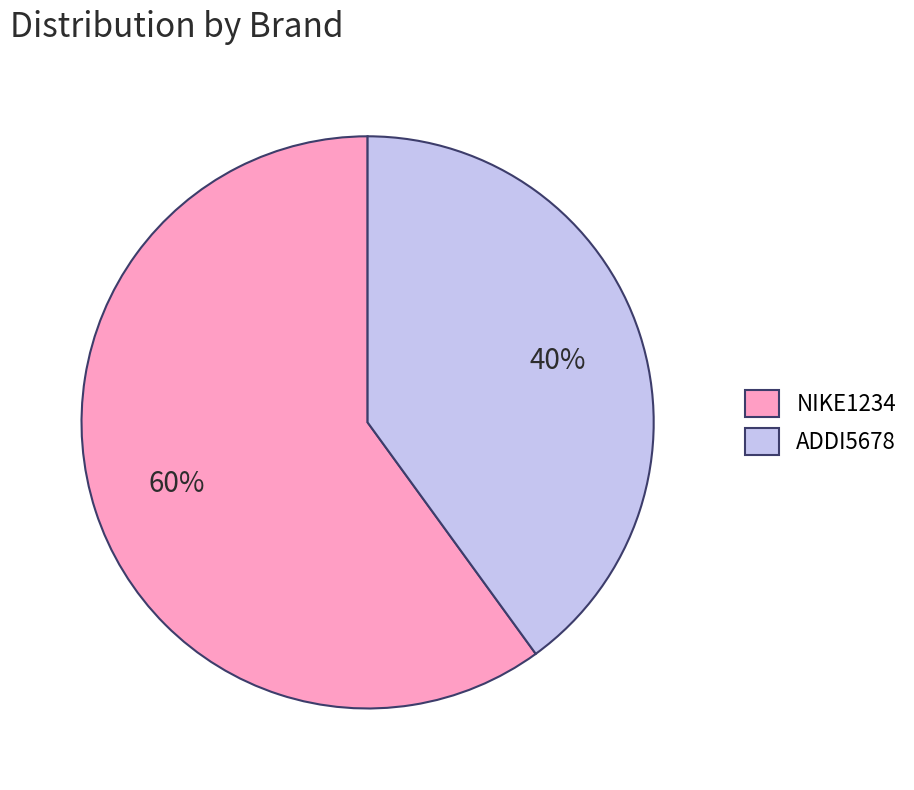

Is it true that ADDI5678 is 40% of the pie?

True